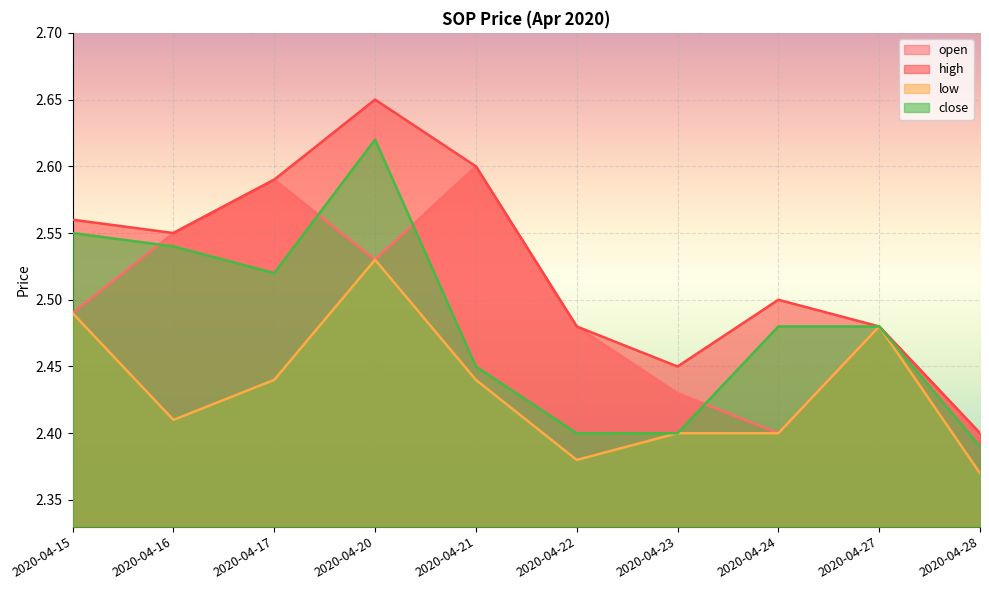

True or false: low and high intersect in this chart.

False